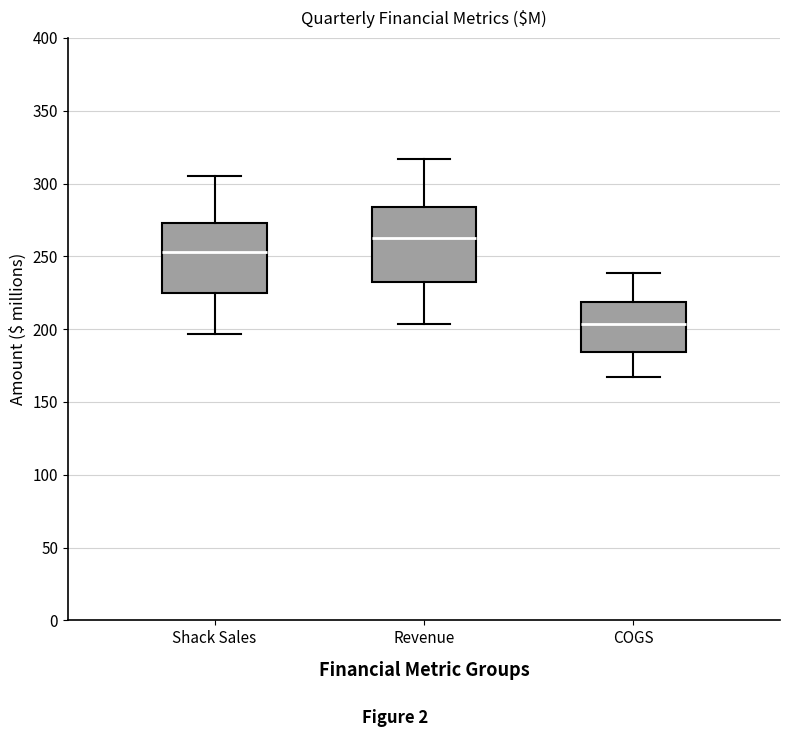

Reading left to right, transcribe this box plot: for each box, give where its median line is, the range the box spans, and where its two whiskers end, as read against the y-axis. The values are not printed on the chart, so give them approximately, as read against the axis.

Shack Sales: median 255, box 225 to 275, whiskers 195 to 305
Revenue: median 265, box 235 to 285, whiskers 205 to 315
COGS: median 205, box 185 to 220, whiskers 165 to 240